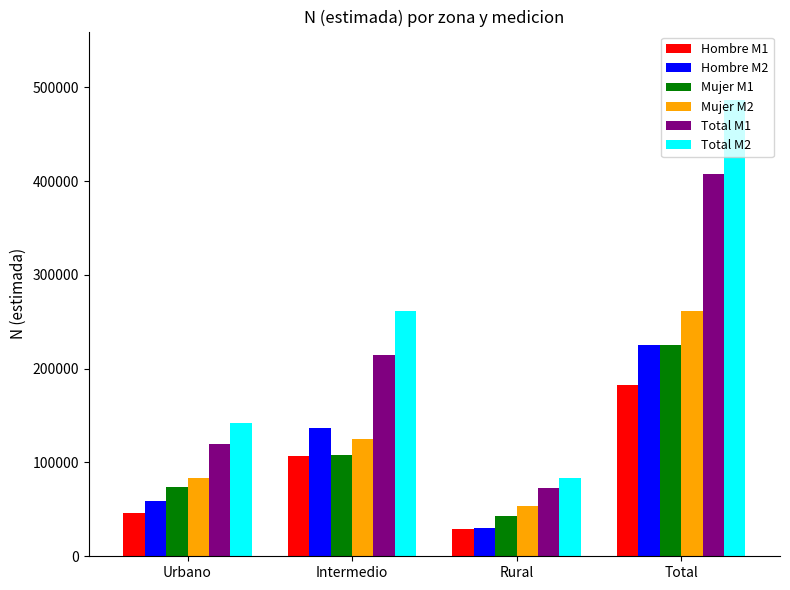

What is the value of the Hombre M2 bar at the 2nd from the left?

136425